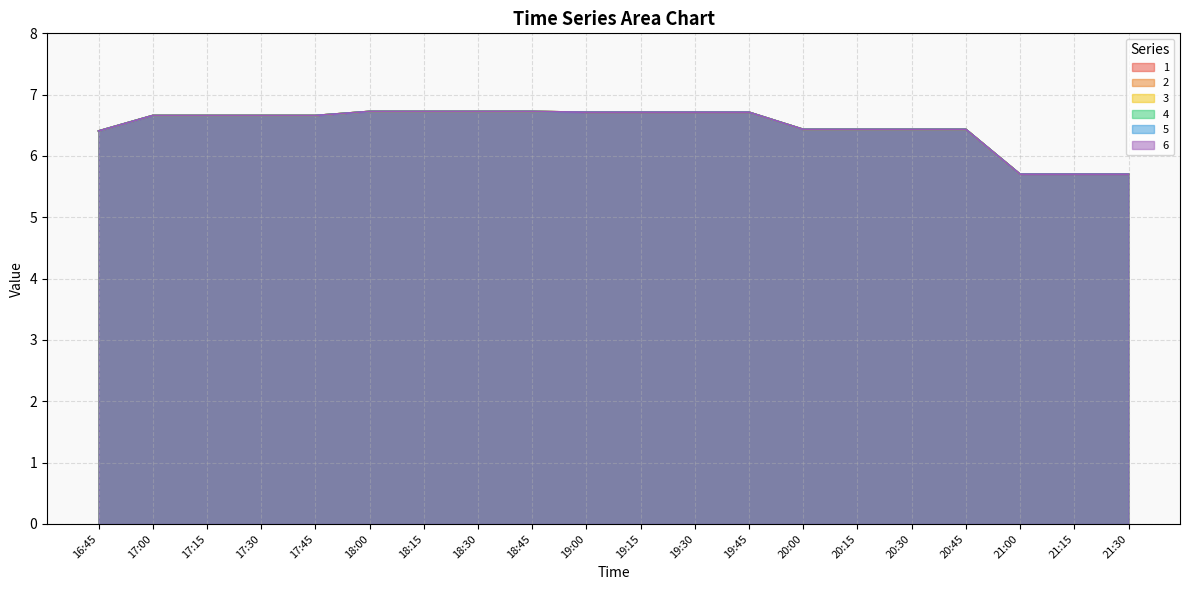

What is the minimum value shown in the chart?

5.7